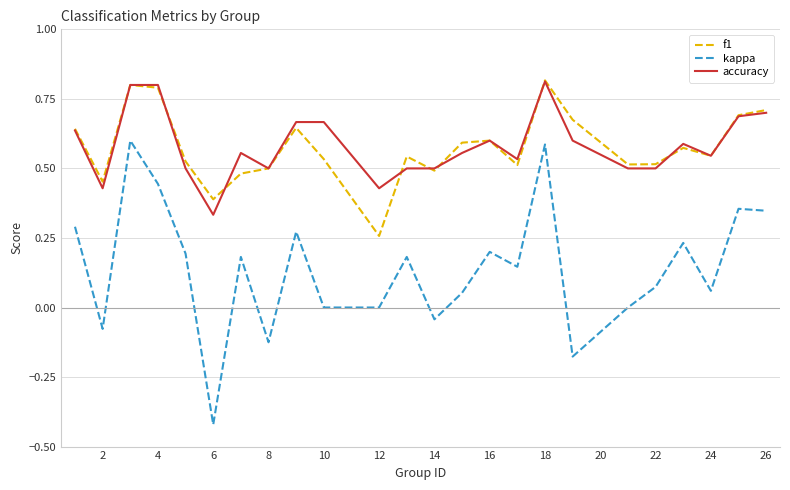

True or false: kappa and f1 cross at least once.

False